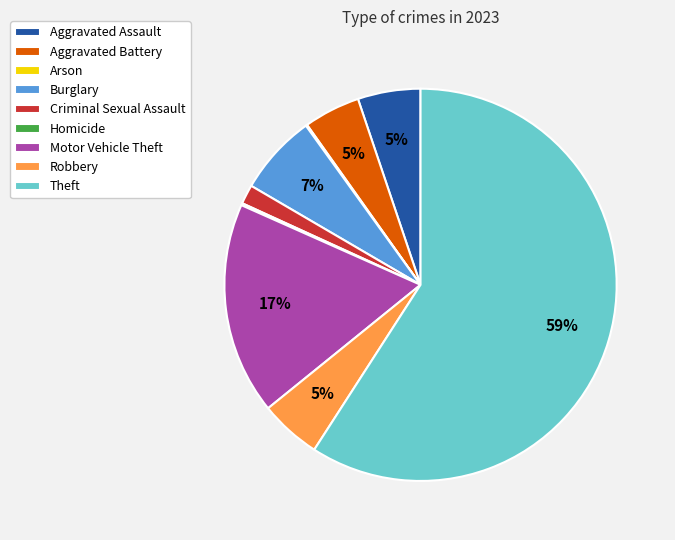

Which has a higher value, Burglary or Motor Vehicle Theft?

Motor Vehicle Theft